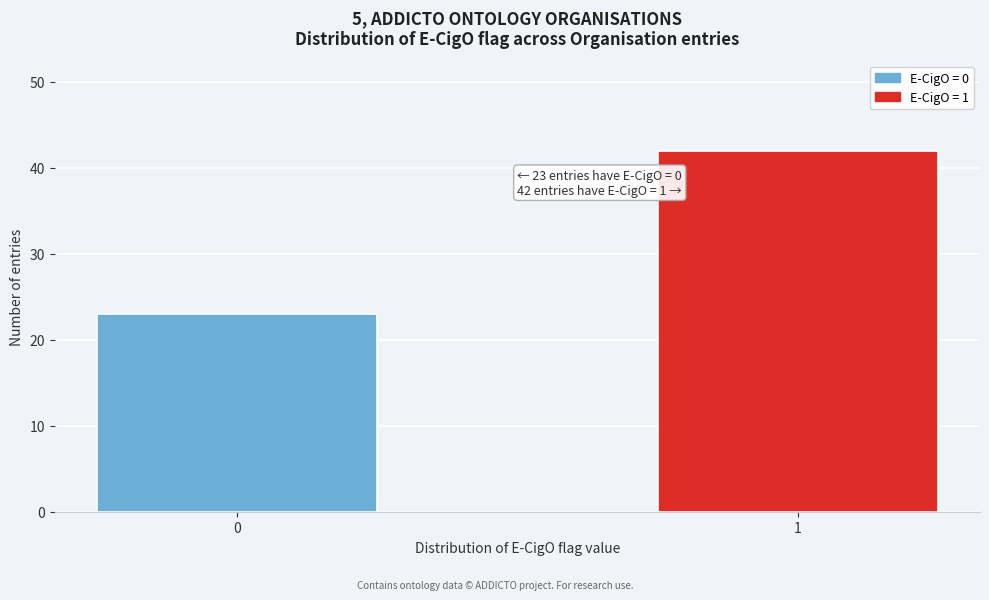

Reading left to right, extract all data points from this chart.

0=23	1=42